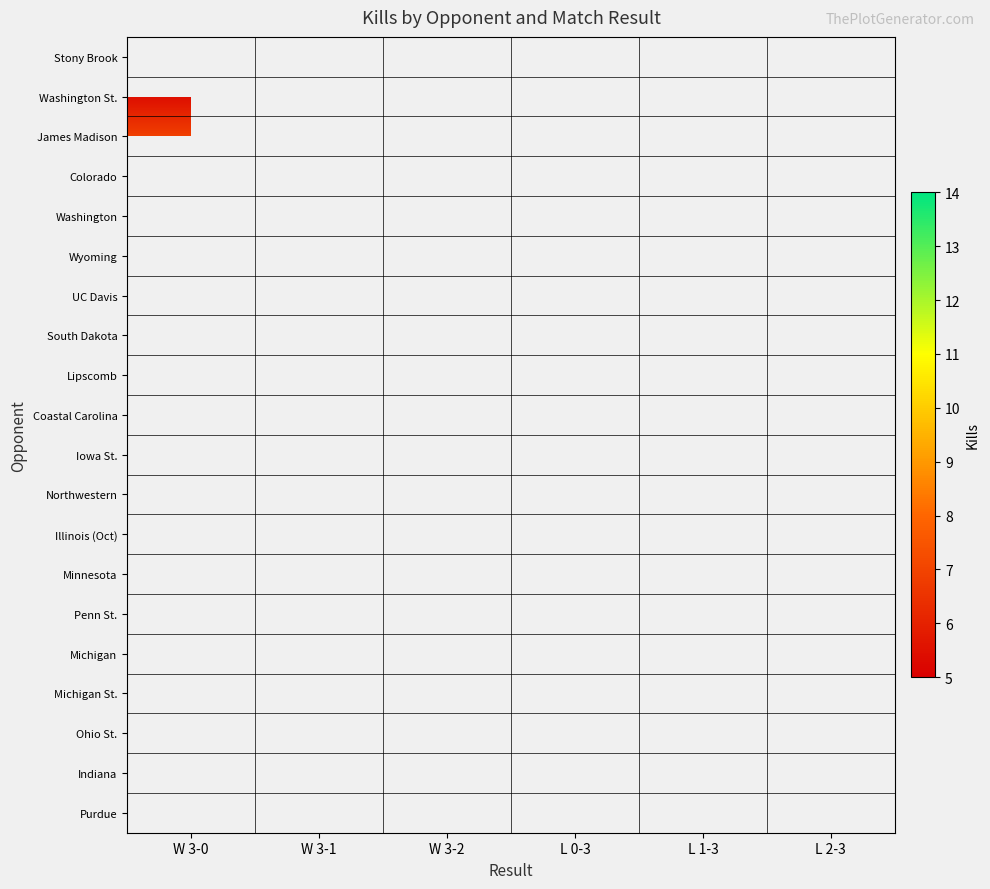

What is the greatest value displayed?

13.4